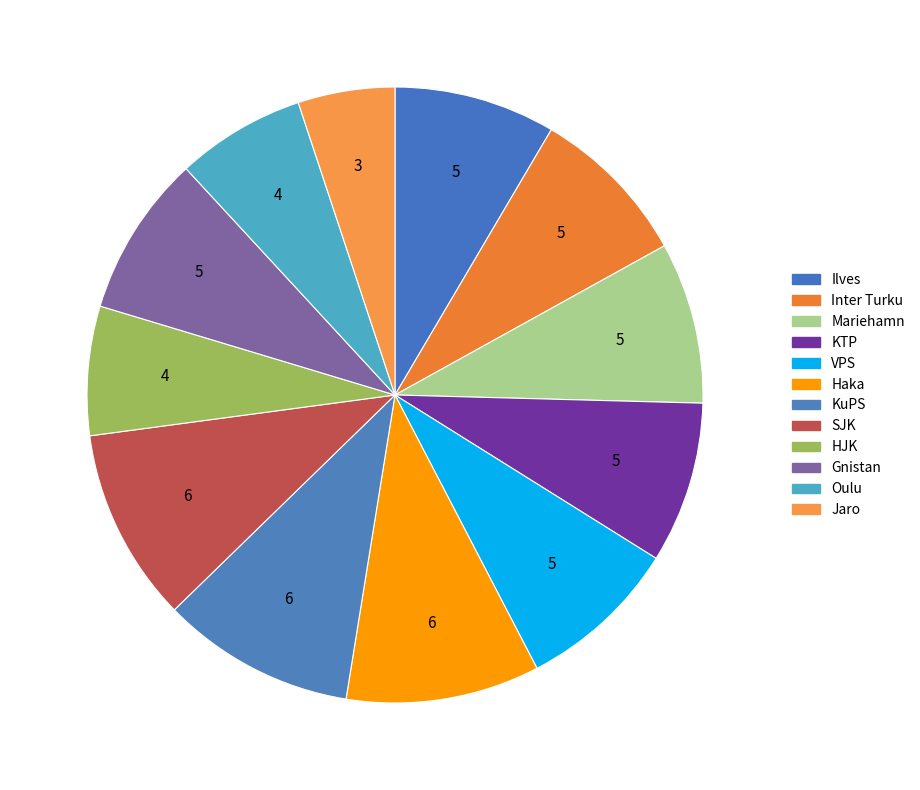

Which has a higher value, Ilves or VPS?

Ilves